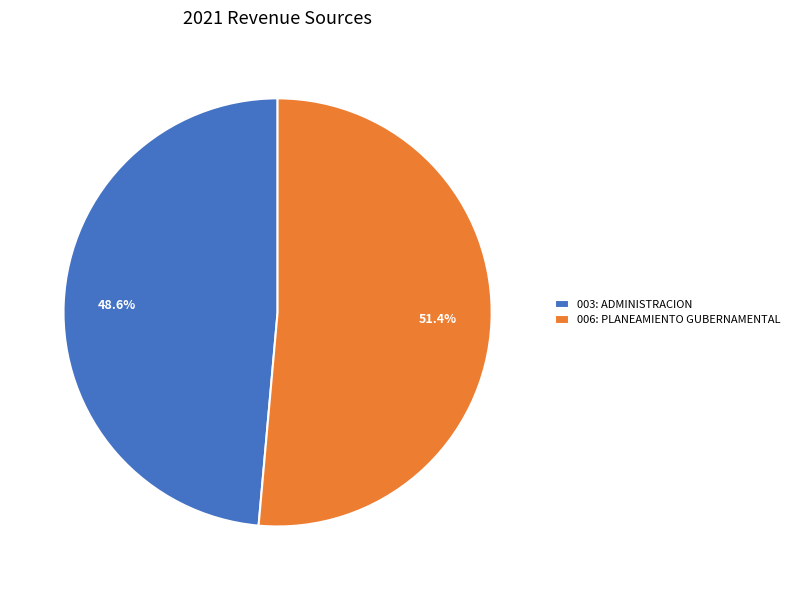

To the nearest percent, what is the difference between the largest and smallest slice percentages?

3%